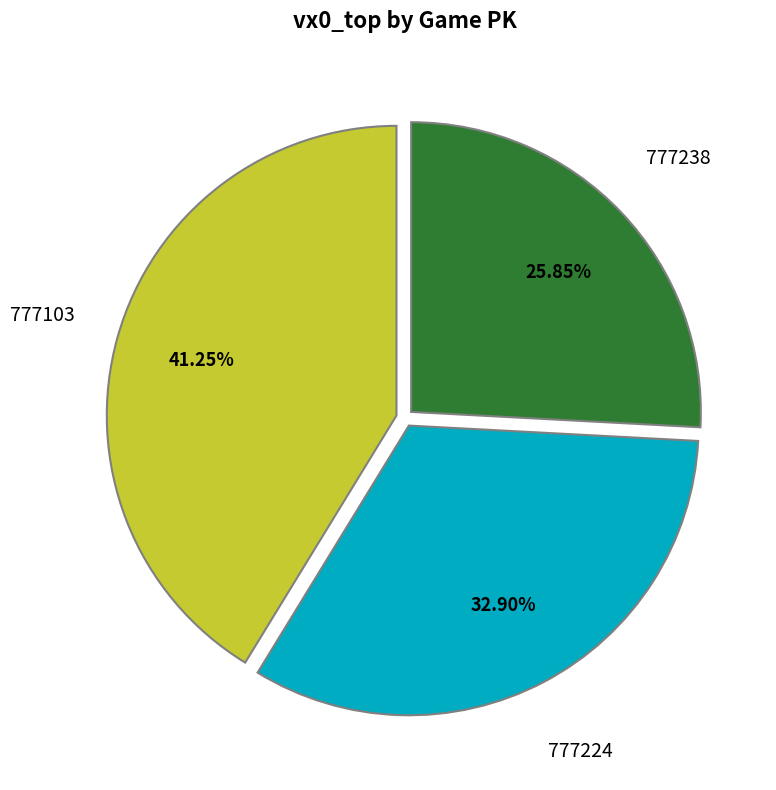

To the nearest percent, what is the average slice percentage?

33%